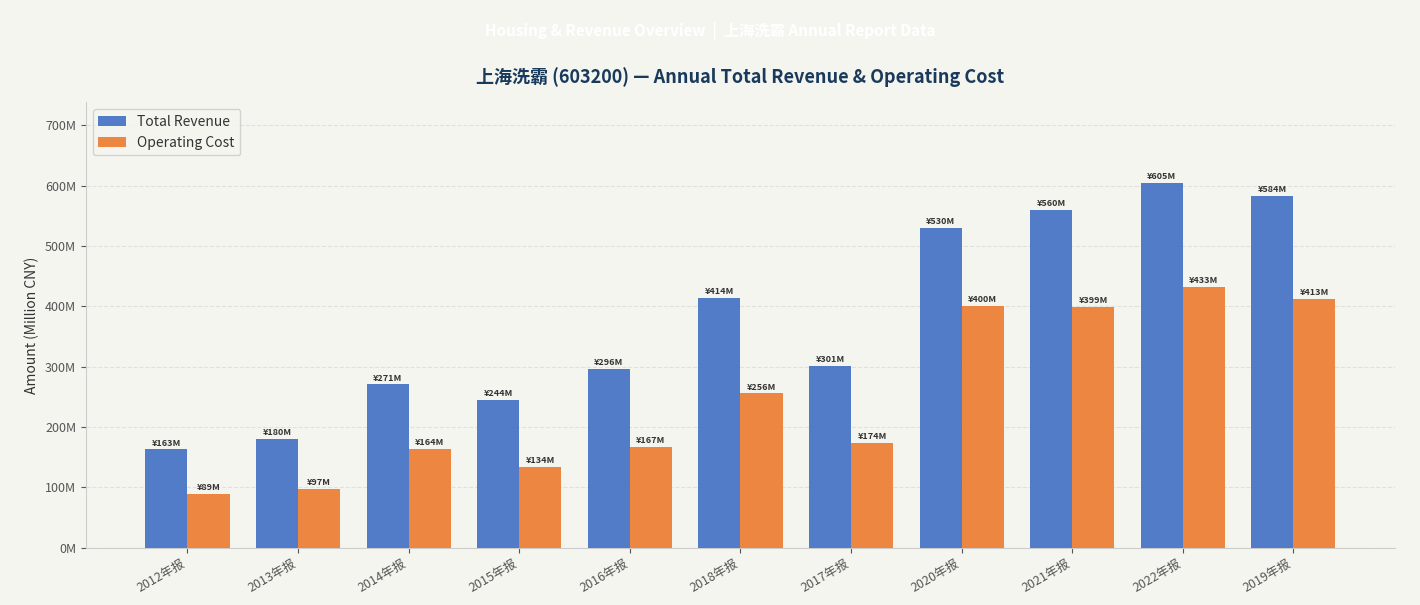

Reading right to left, extract all data points from this chart.

Total Revenue: 2019年报=583.6	2022年报=605.0	2021年报=559.9	2020年报=530.1	2017年报=300.9	2018年报=413.6	2016年报=296.2	2015年报=244.1	2014年报=270.6	2013年报=180.4	2012年报=162.7
Operating Cost: 2019年报=412.5	2022年报=432.6	2021年报=398.7	2020年报=400.4	2017年报=173.6	2018年报=255.6	2016年报=166.6	2015年报=134.1	2014年报=163.7	2013年报=97.4	2012年报=89.1